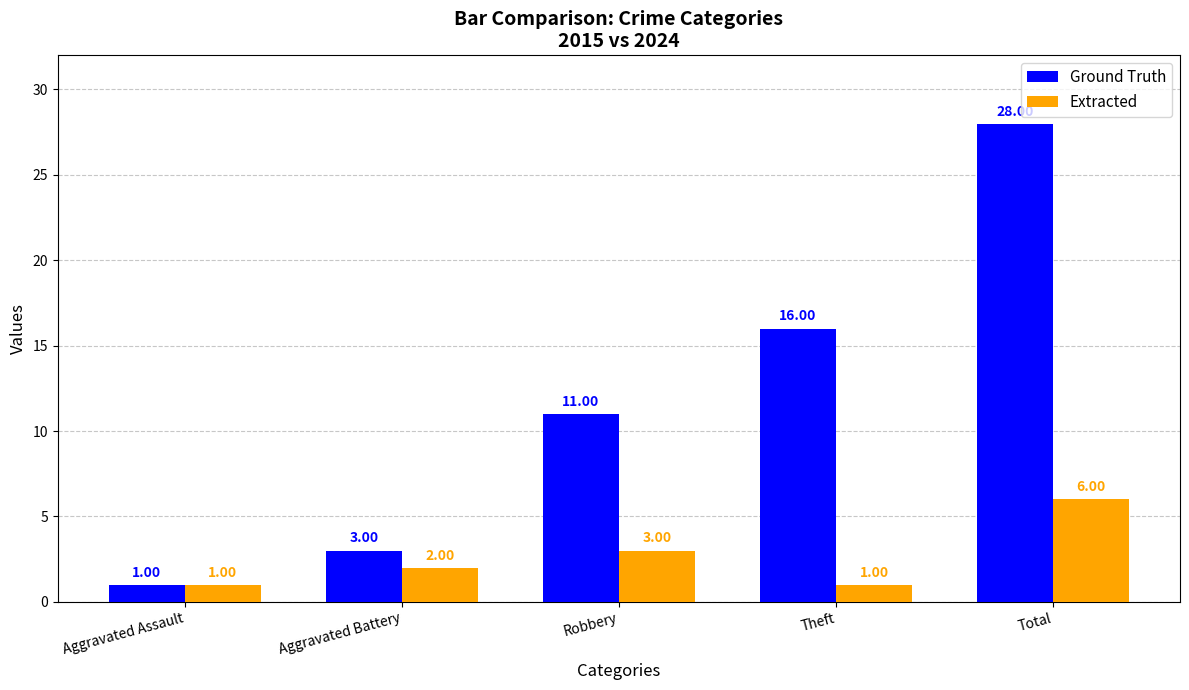

Is it true that Ground Truth equals 3 at Aggravated Battery?

True